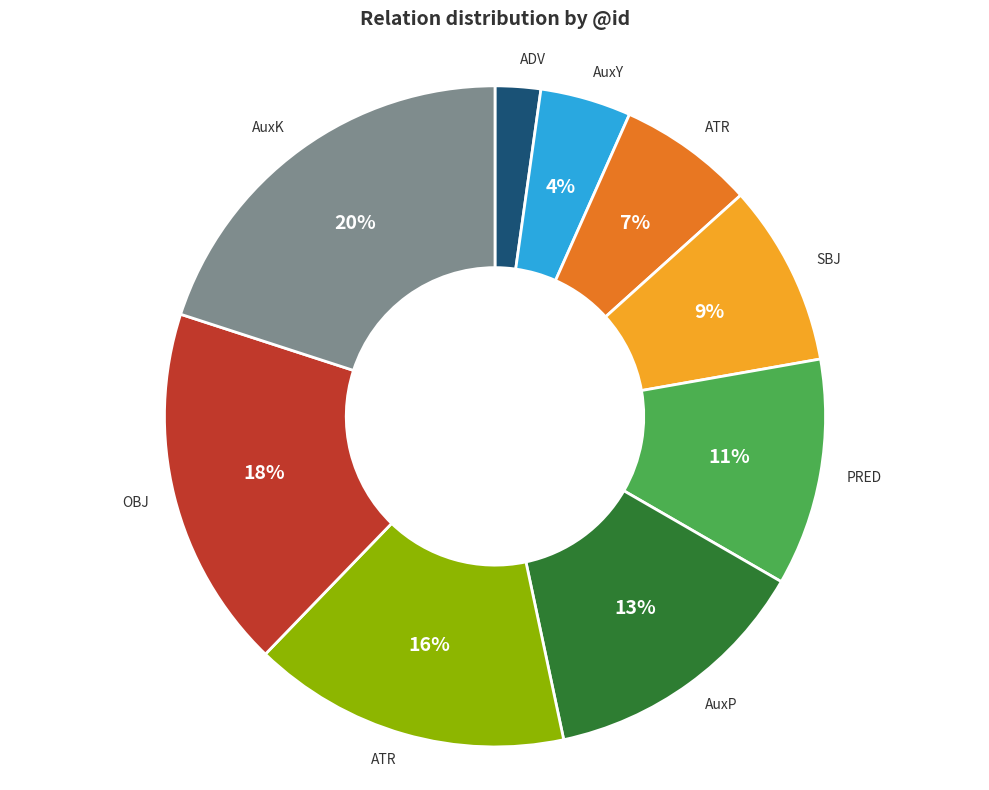

To the nearest percent, what is the average slice percentage?

11%